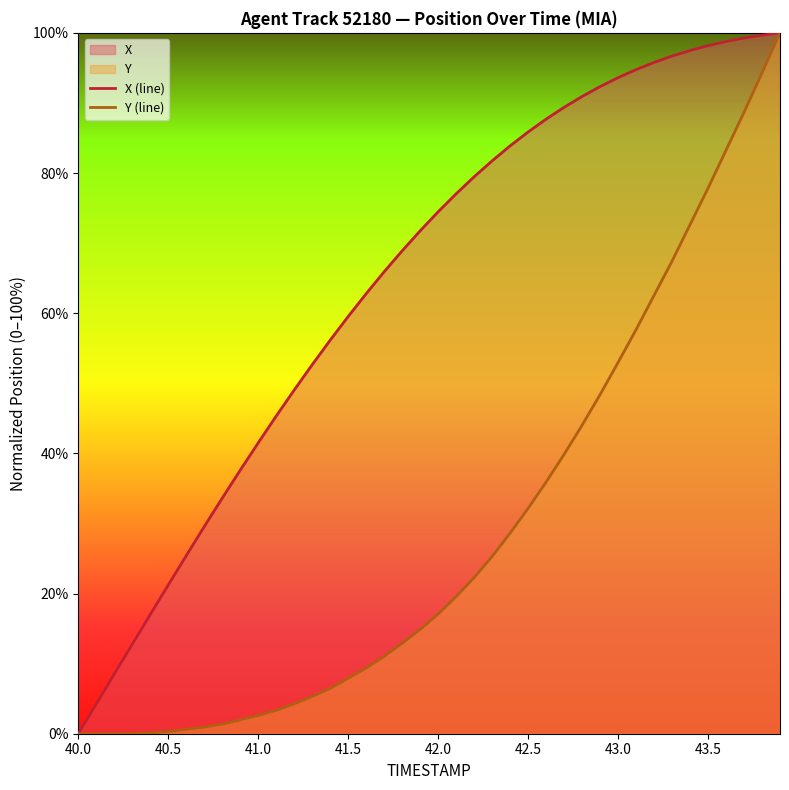

The value of X (line) at 41.5 is 41.1. True or false?

False